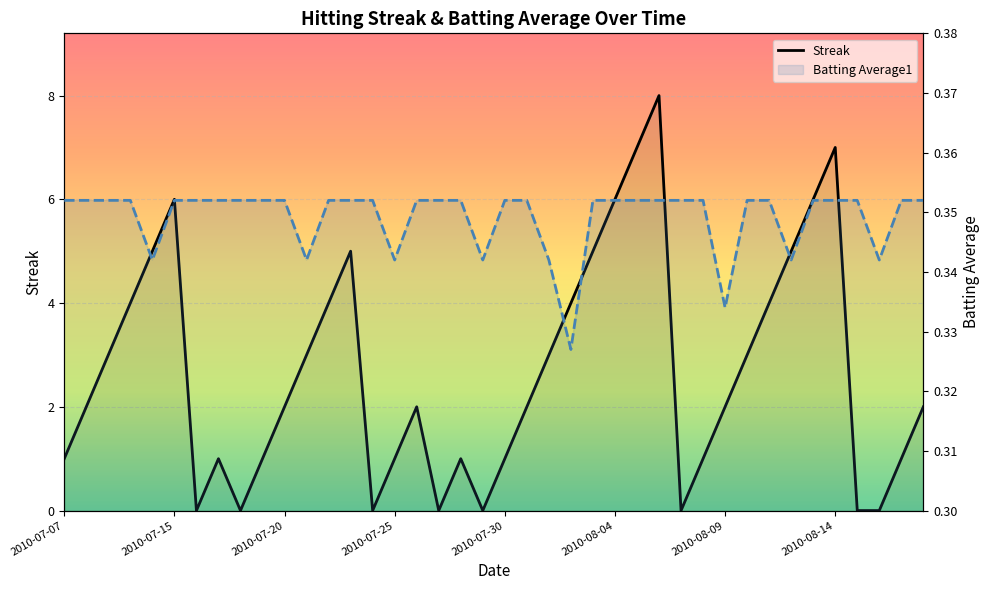

Which series has the largest total across all categories?

Streak